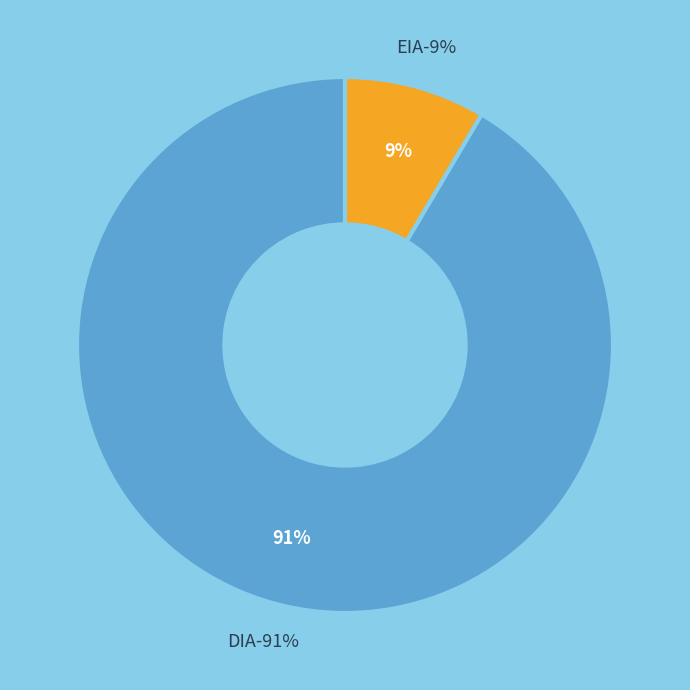

To the nearest percent, what percentage of the pie is EIA?

9%